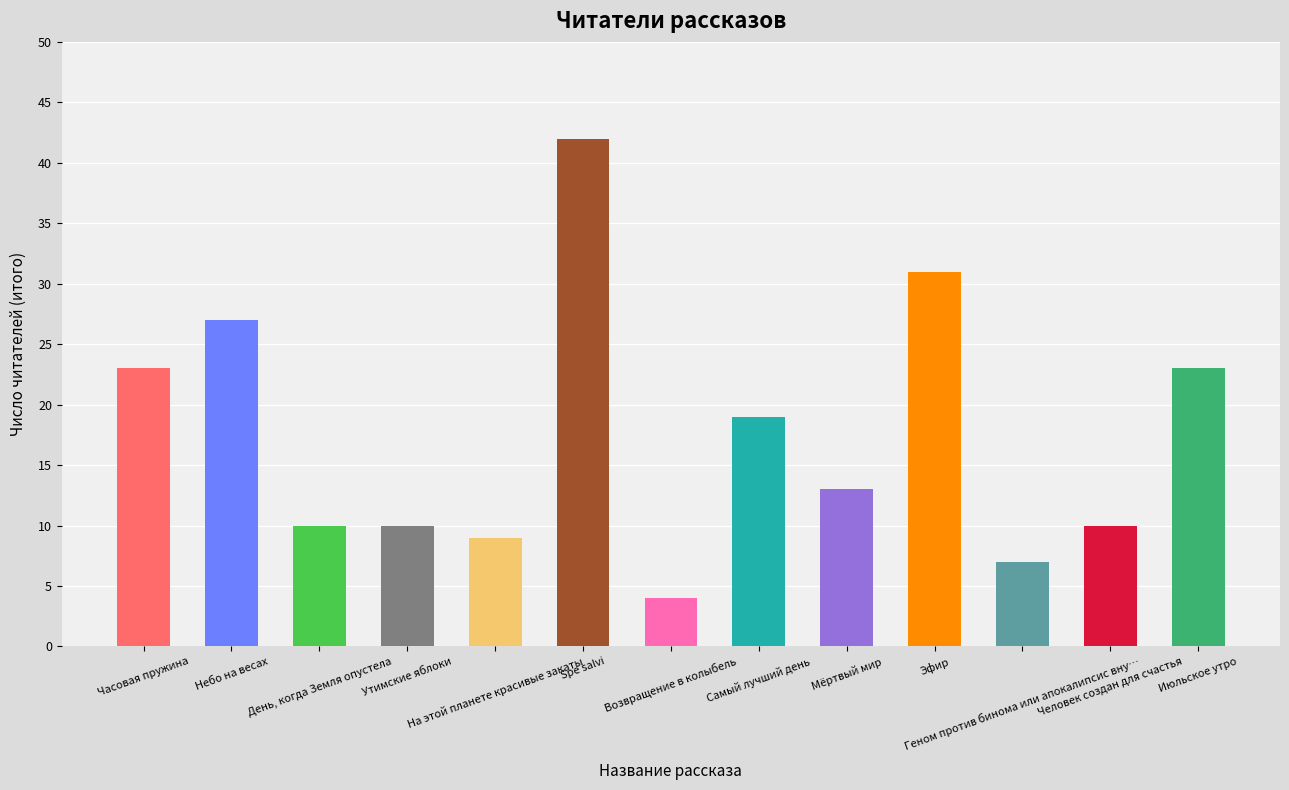

What is the value of the 5th bar from the left?

9